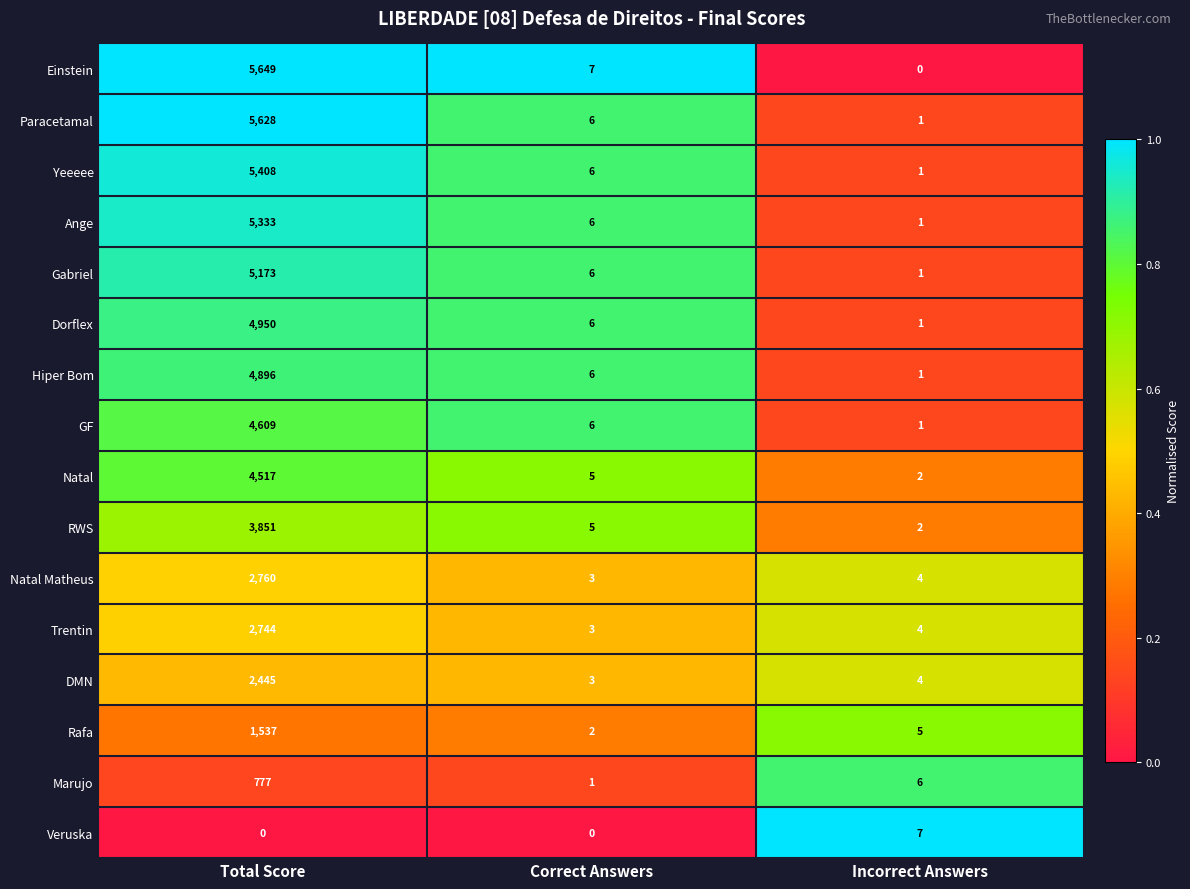

The Einstein series shows 10 at Correct Answers. True or false?

False